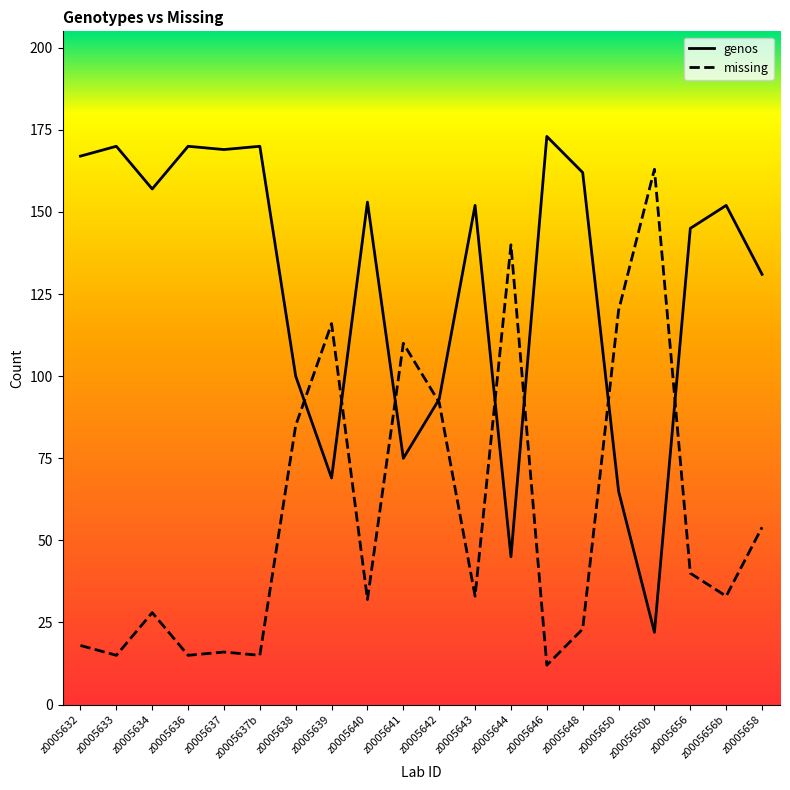

What is the spread (max minus min) of values at z0005637?

153